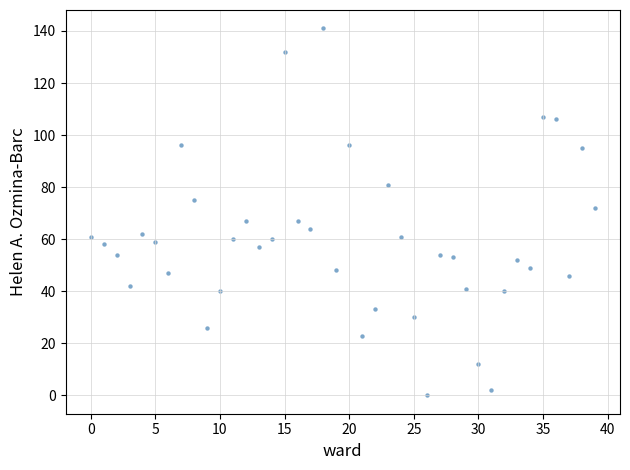

What is the range of Y values (max minus min)?

141